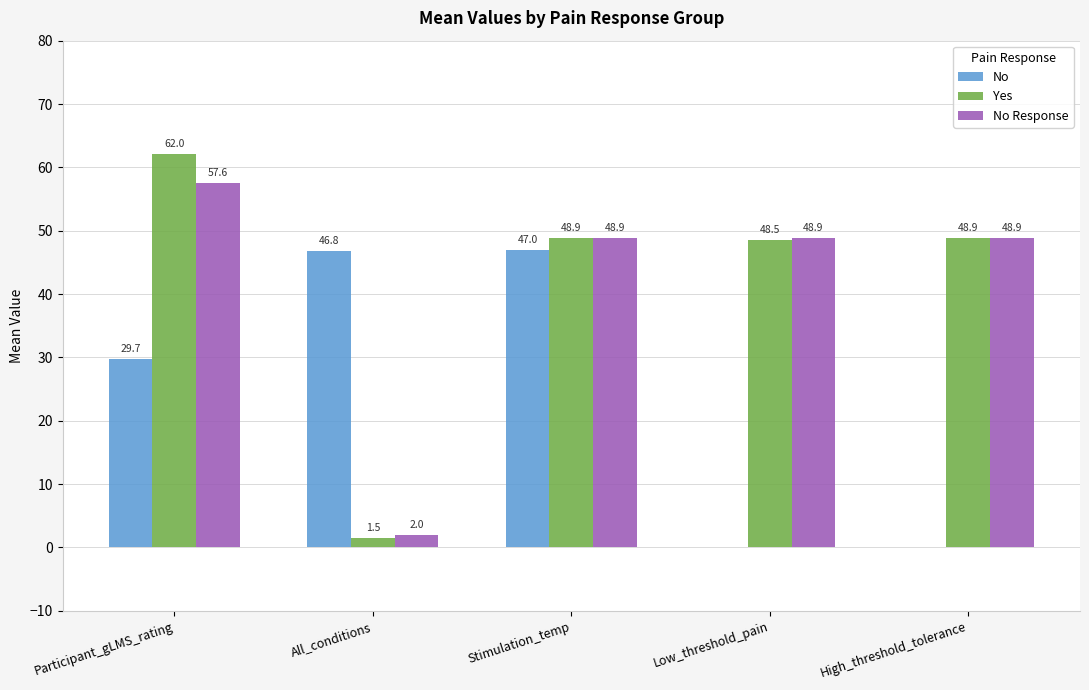

Which series has the largest total across all categories?

Yes